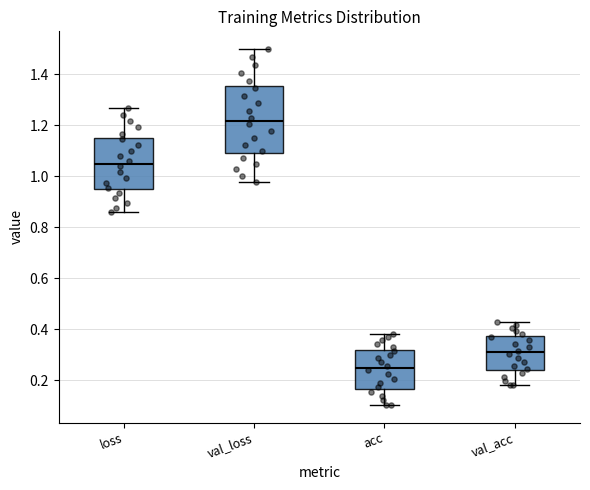

Which box is the tallest, from its lower edge to its upper edge?

val_loss